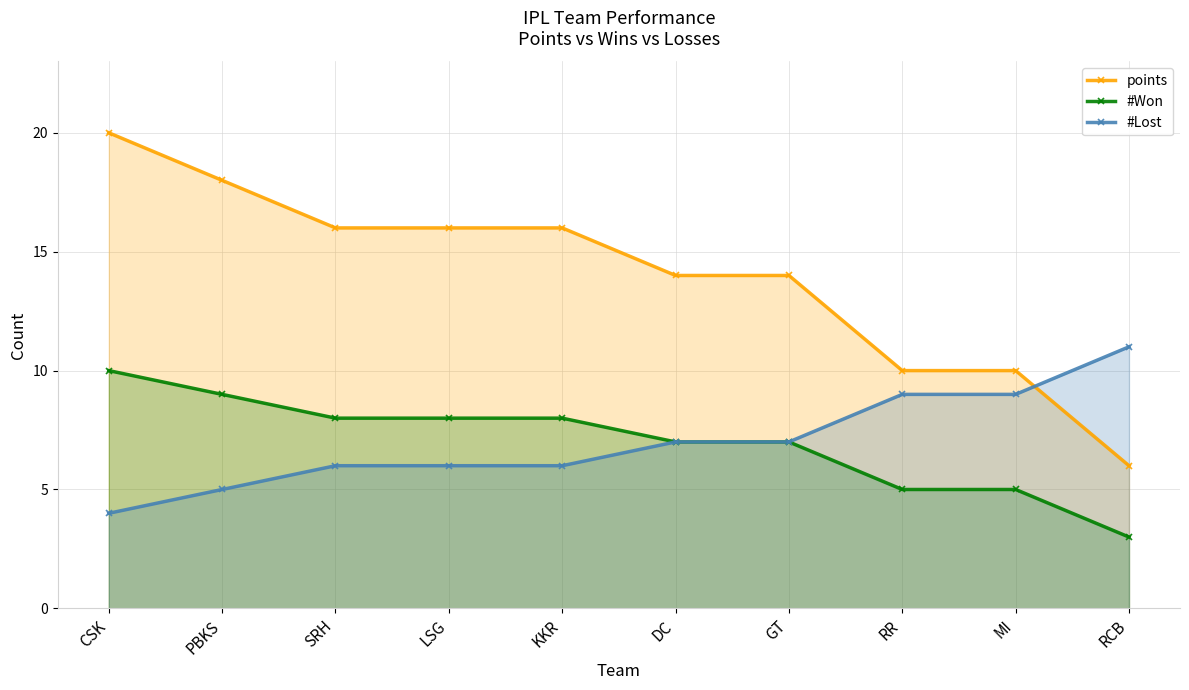

Which series has the largest total across all categories?

points